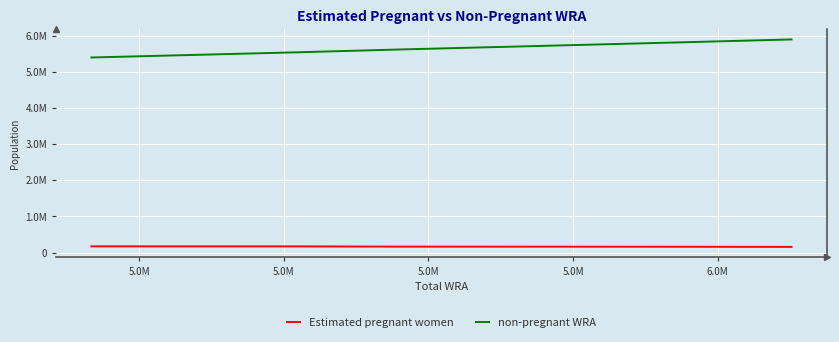

Is this an area chart (filled region under the line)?

No